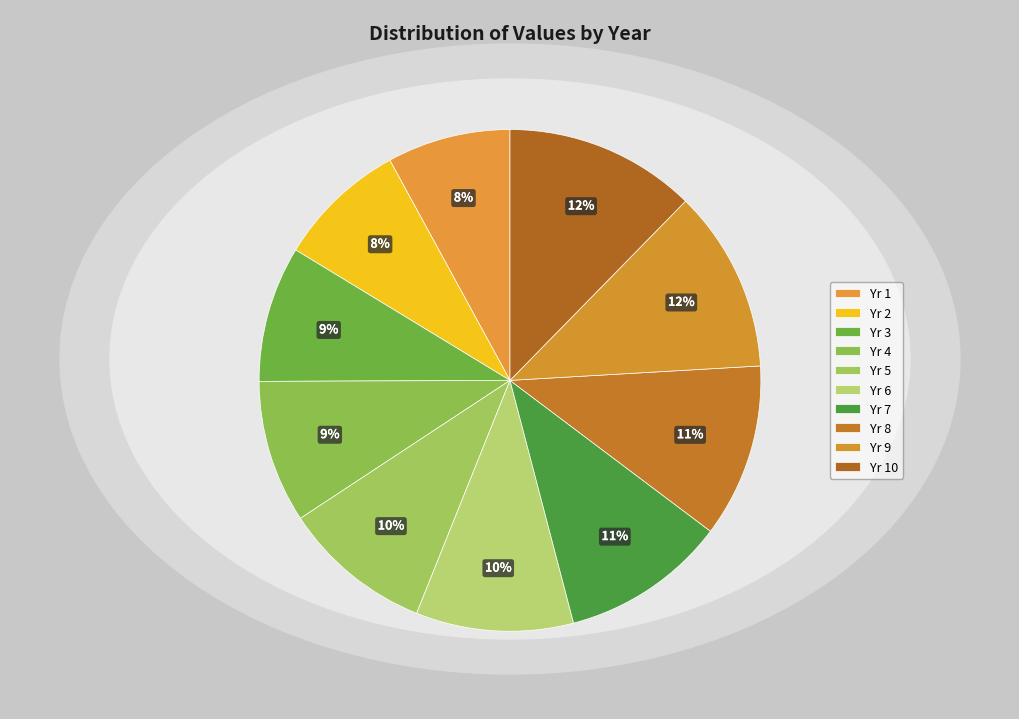

True or false: Yr 10 accounts for 12% of the total.

True